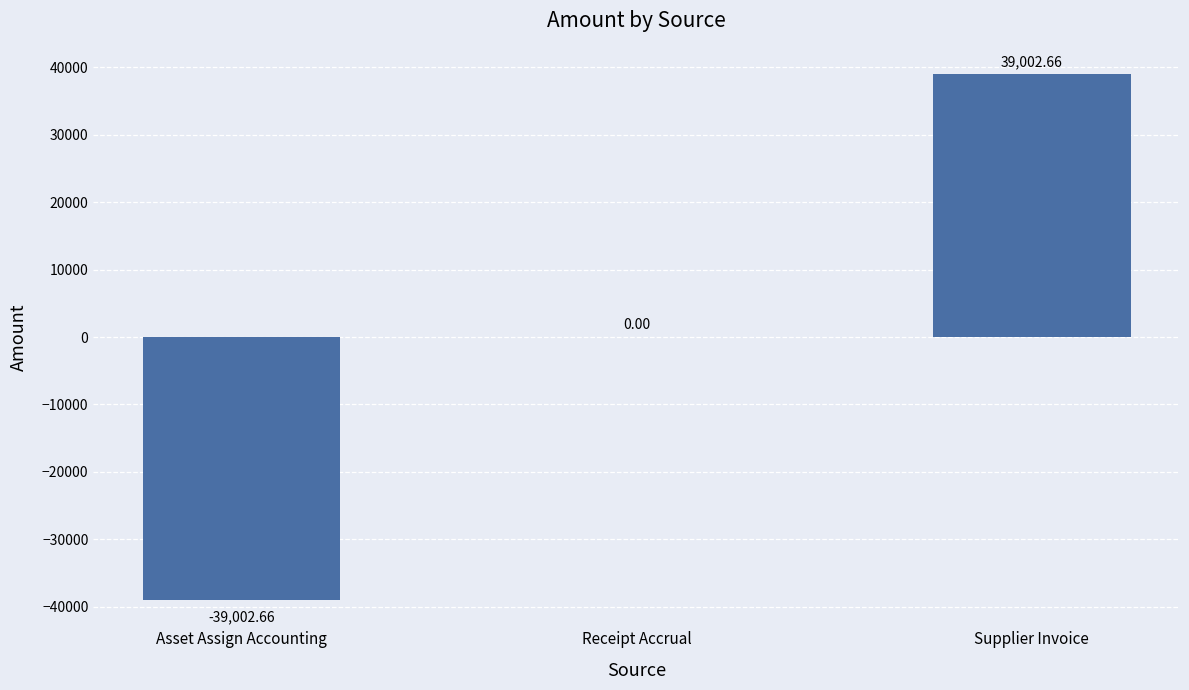

At which label is the value closest to 0?

Receipt Accrual